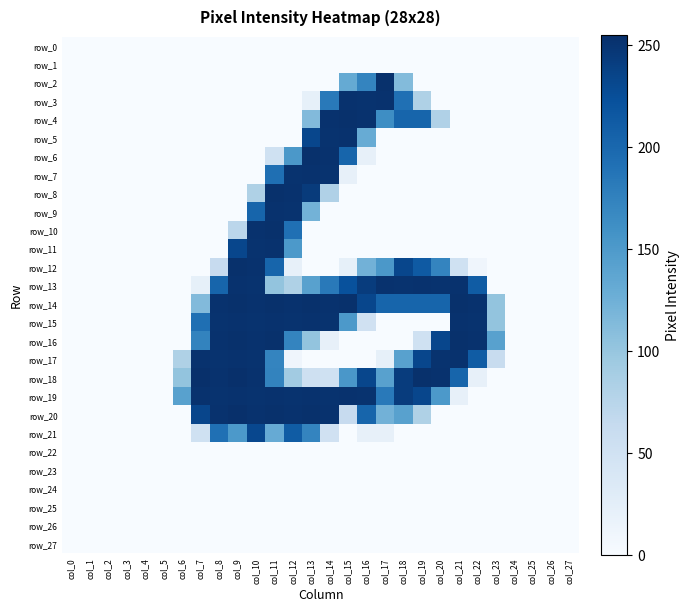

Count the number of data series in this chart.

28